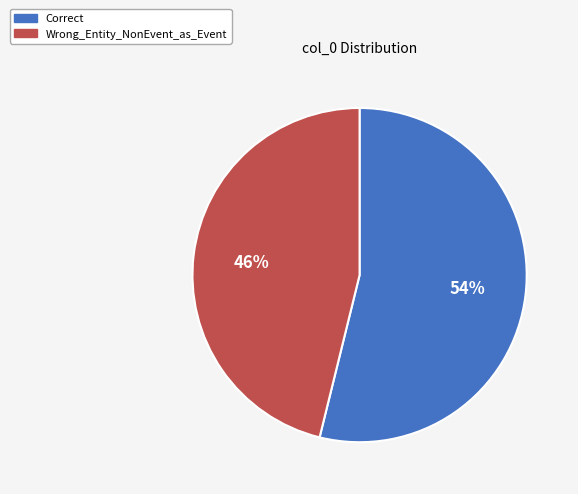

True or false: Wrong_Entity_NonEvent_as_Event accounts for 46% of the total.

True